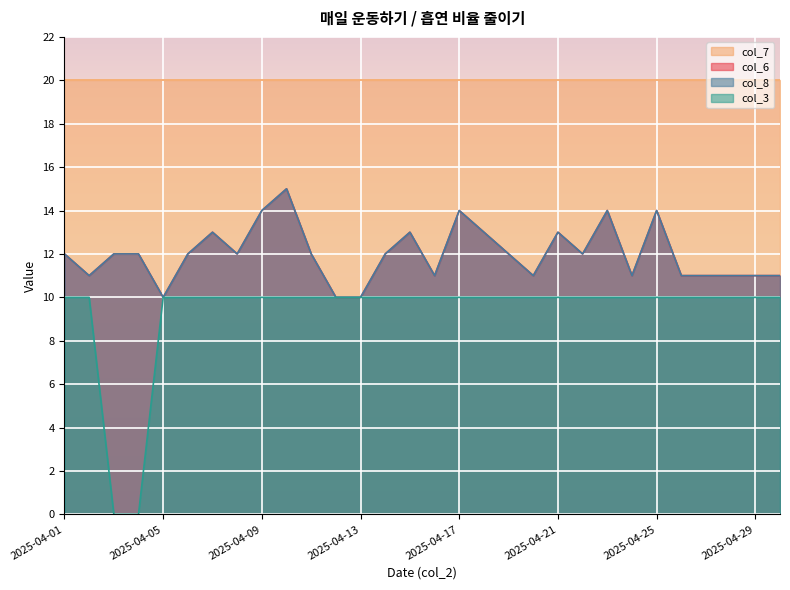

What is the sum of the col_6 values at 2025-04-09 and 2025-04-07?

27